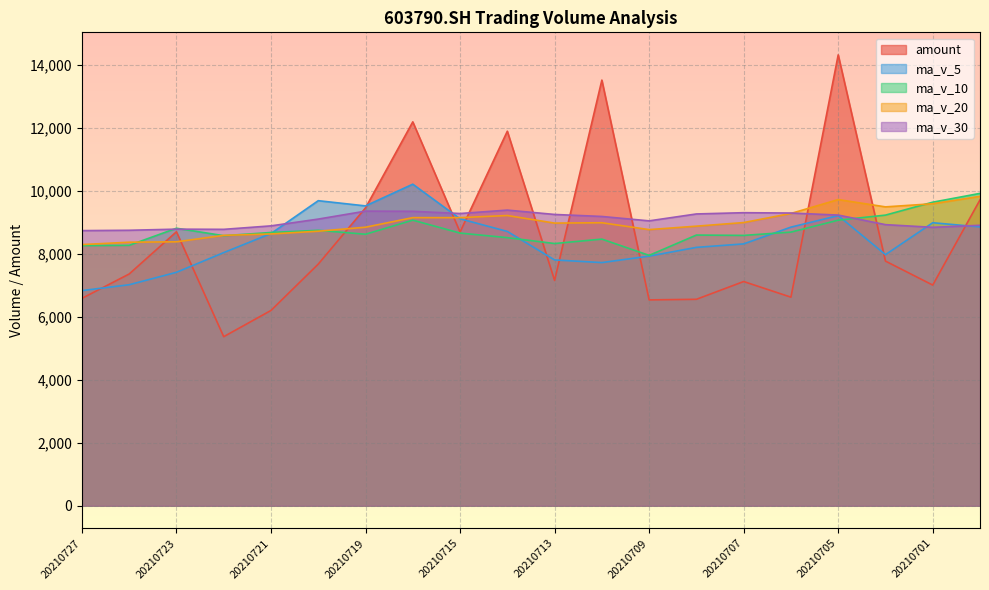

List the series in order of their peak value, lowest first.

ma_v_30, ma_v_20, ma_v_10, ma_v_5, amount